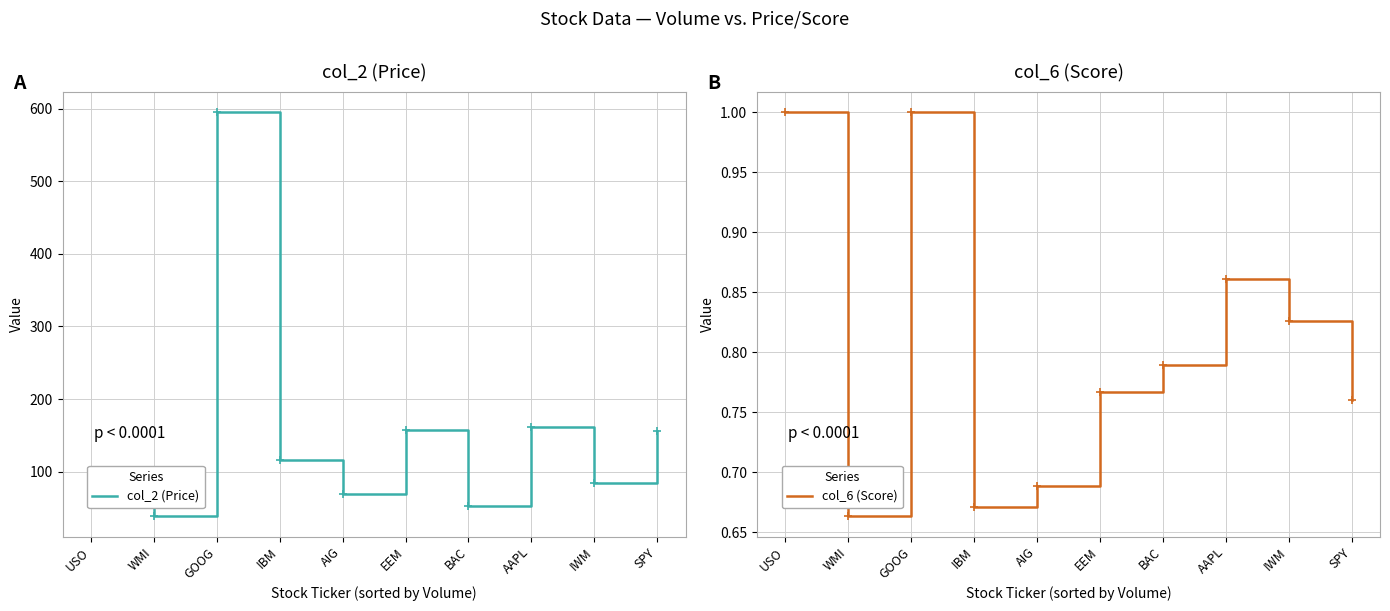

At which category does the chart reach its minimum across all series?

WMI